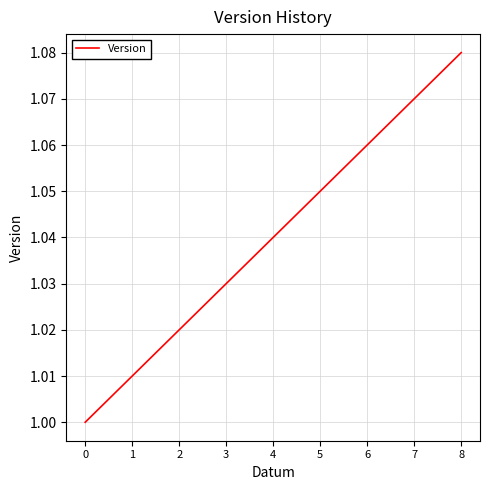

The value at 2 is 1.0. True or false?

True